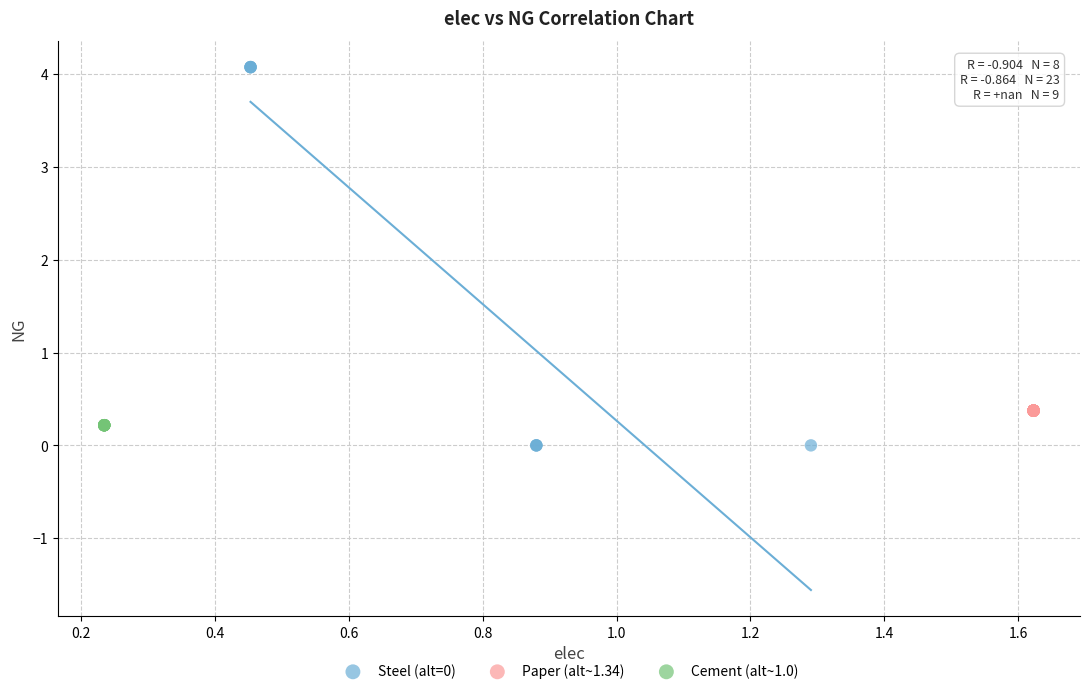

Which series contains the highest Y value?

Steel (alt=0)